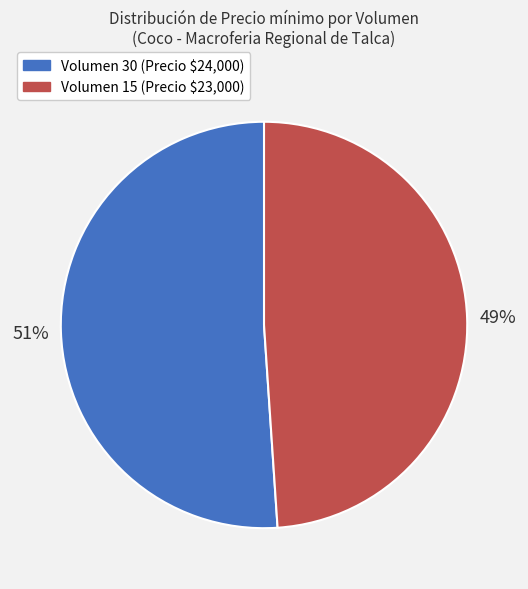

Is there any slice that represents more than half of the pie?

Yes